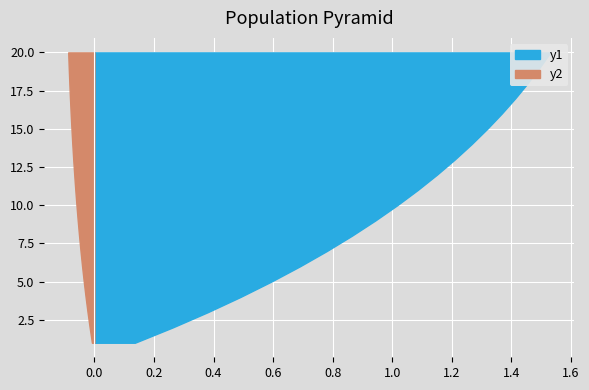

Reading left to right, transcribe all the data shown in this chart.

y1: 0.1	0.3	0.4	0.5	0.6	0.7	0.8	0.9	0.9	1.0	1.1	1.2	1.2	1.3	1.3	1.4	1.4	1.5	1.5	1.5
y2: -0.0	-0.0	-0.0	-0.0	-0.0	-0.0	-0.0	-0.1	-0.1	-0.1	-0.1	-0.1	-0.1	-0.1	-0.1	-0.1	-0.1	-0.1	-0.1	-0.1